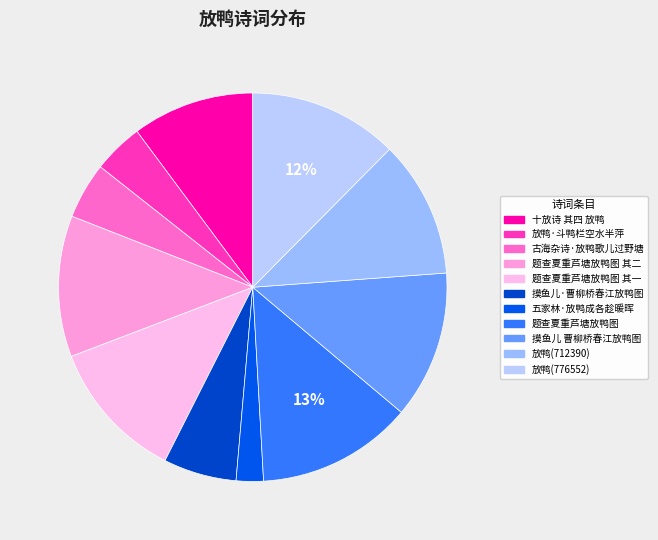

To the nearest percent, what portion does 题查夏重芦塘放鸭图 其一 represent?

12%